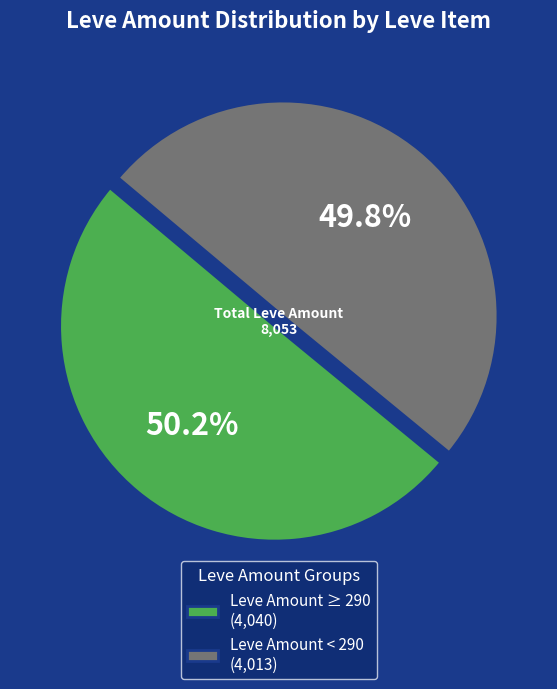

Is there any slice that represents more than half of the pie?

Yes